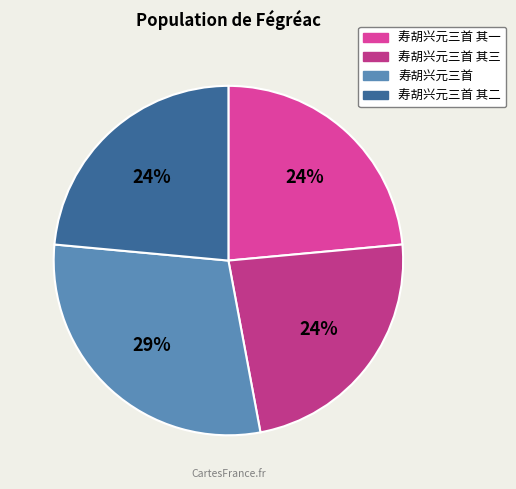

What percentage is the 寿胡兴元三首 其一 slice, to the nearest percent?

24%